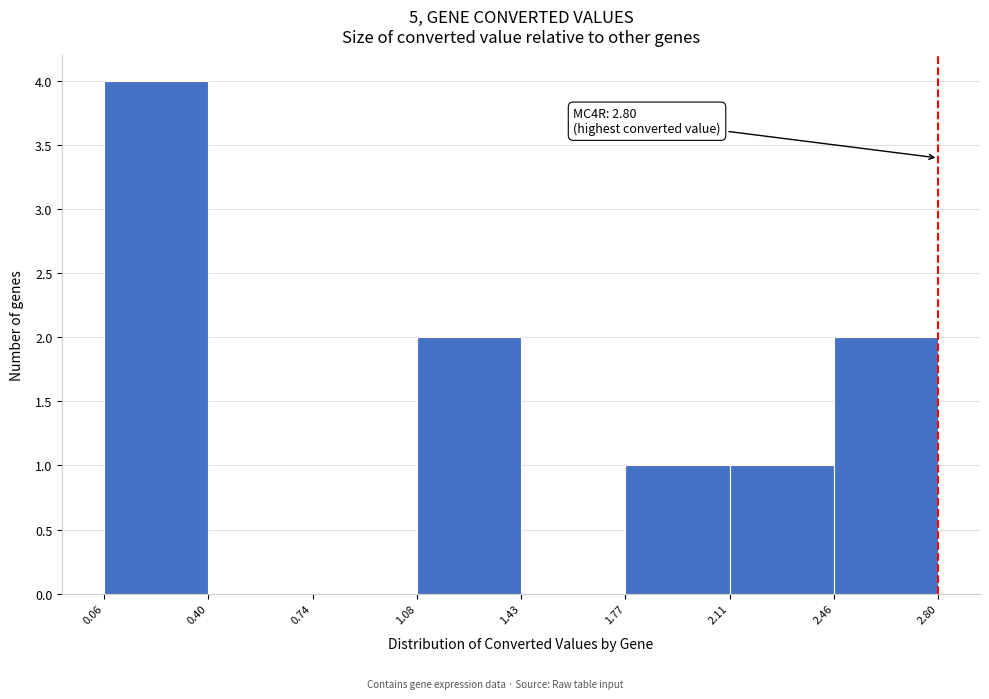

Which range on the x-axis has the tallest bar?

0.06 to 0.40